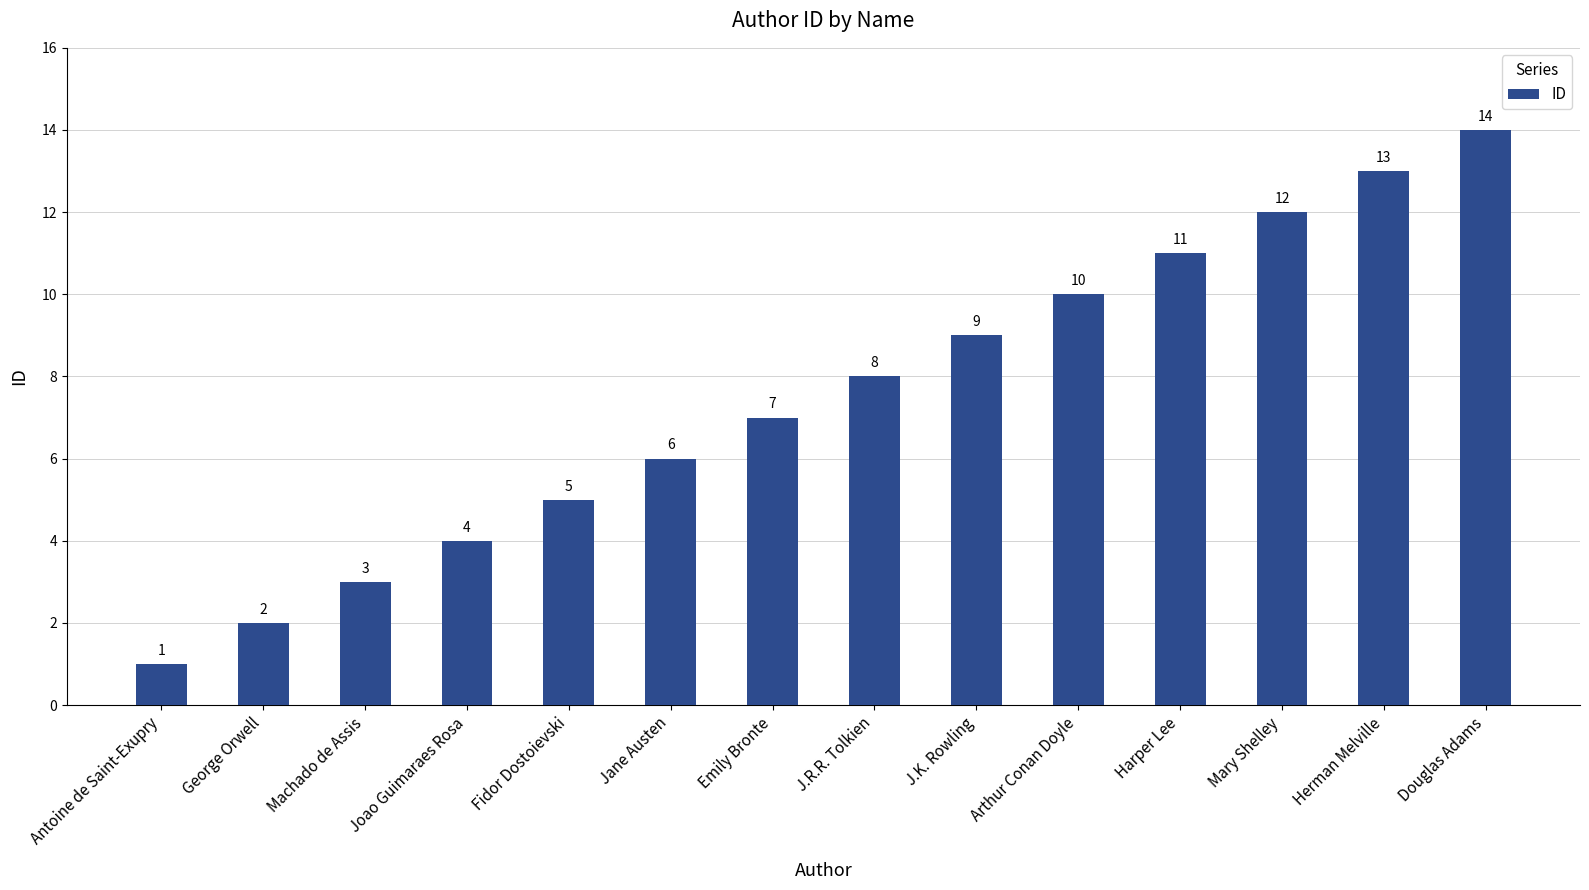

What is the smallest value displayed?

1